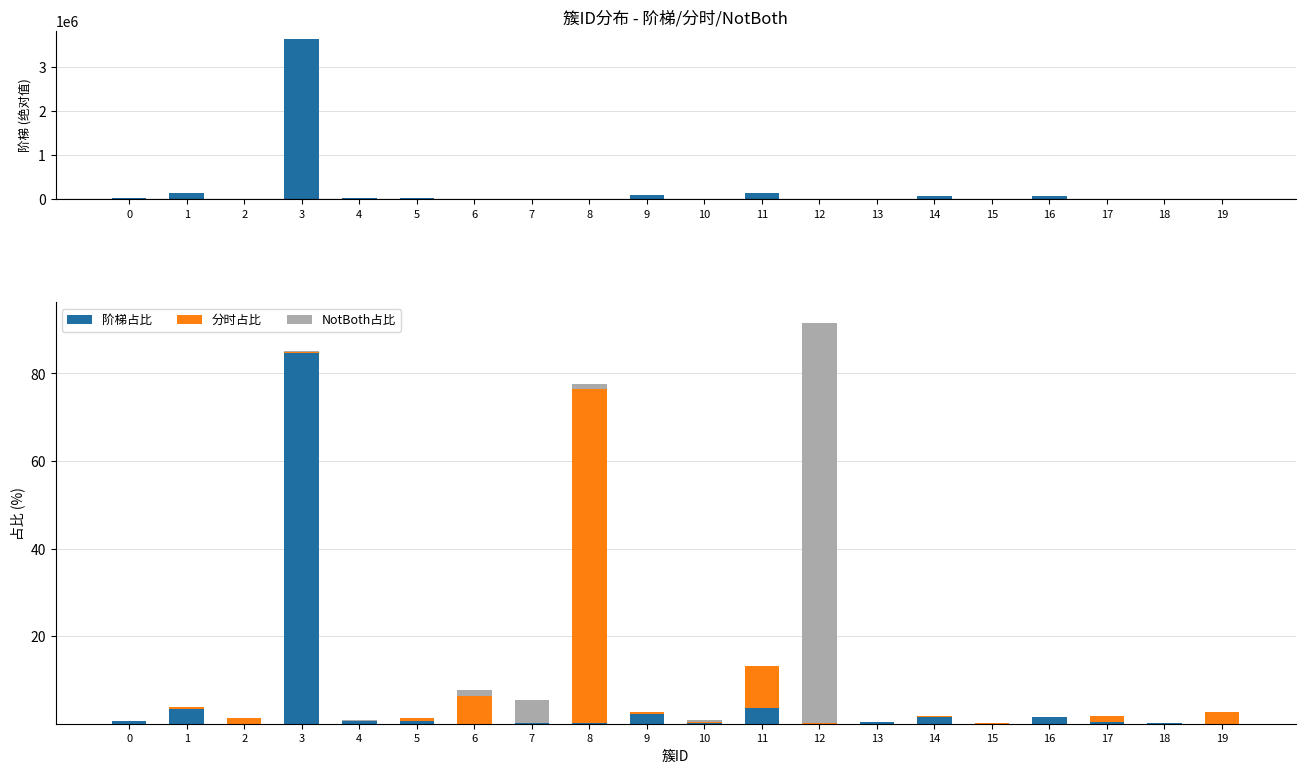

The 阶梯 series shows 4693.0 at 18. True or false?

True